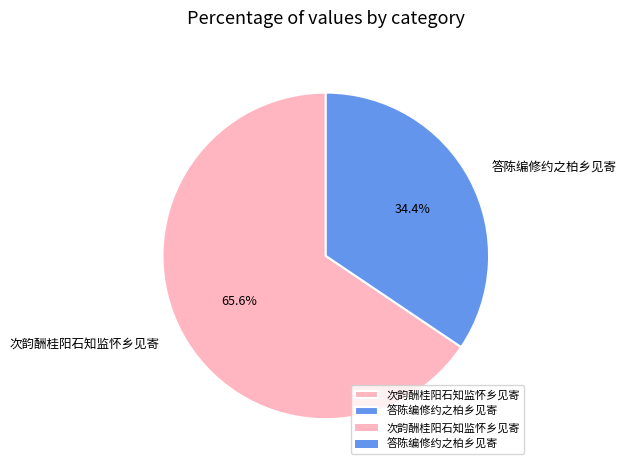

To the nearest percent, what portion does 答陈编修约之柏乡见寄 represent?

34%